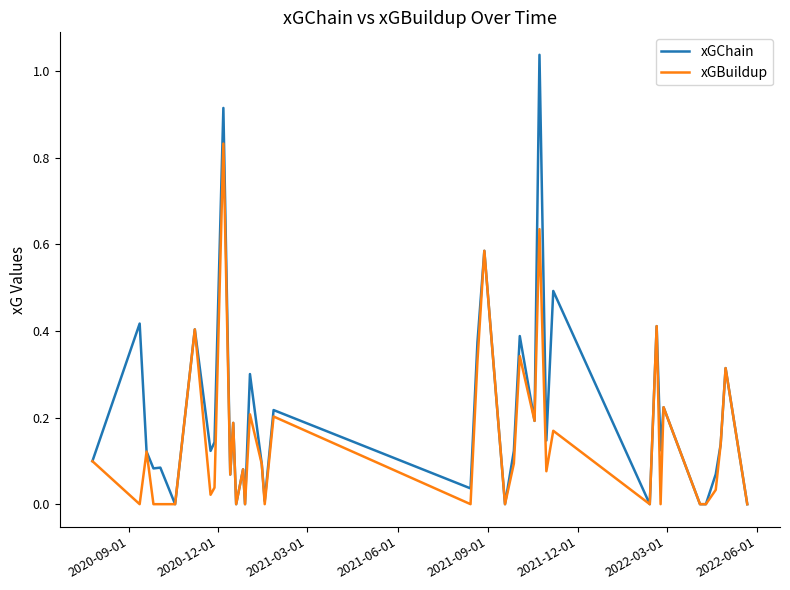

List the series in order of their overall mean, lowest first.

xGBuildup, xGChain